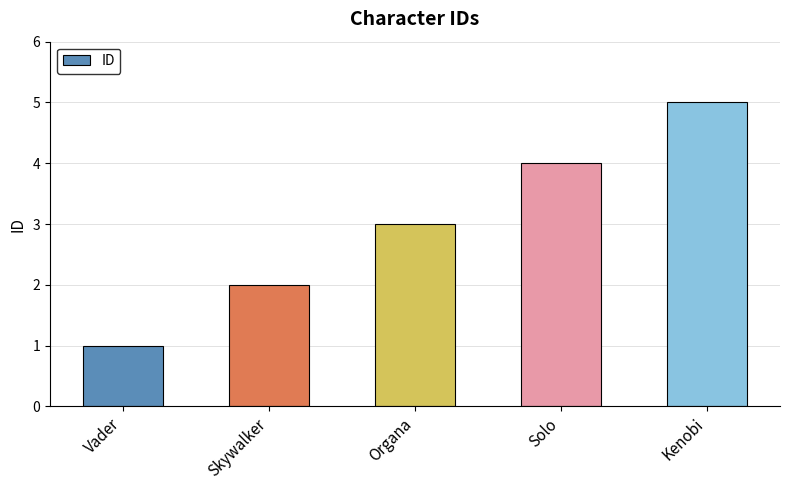

Reading left to right, transcribe all the data shown in this chart.

1	2	3	4	5